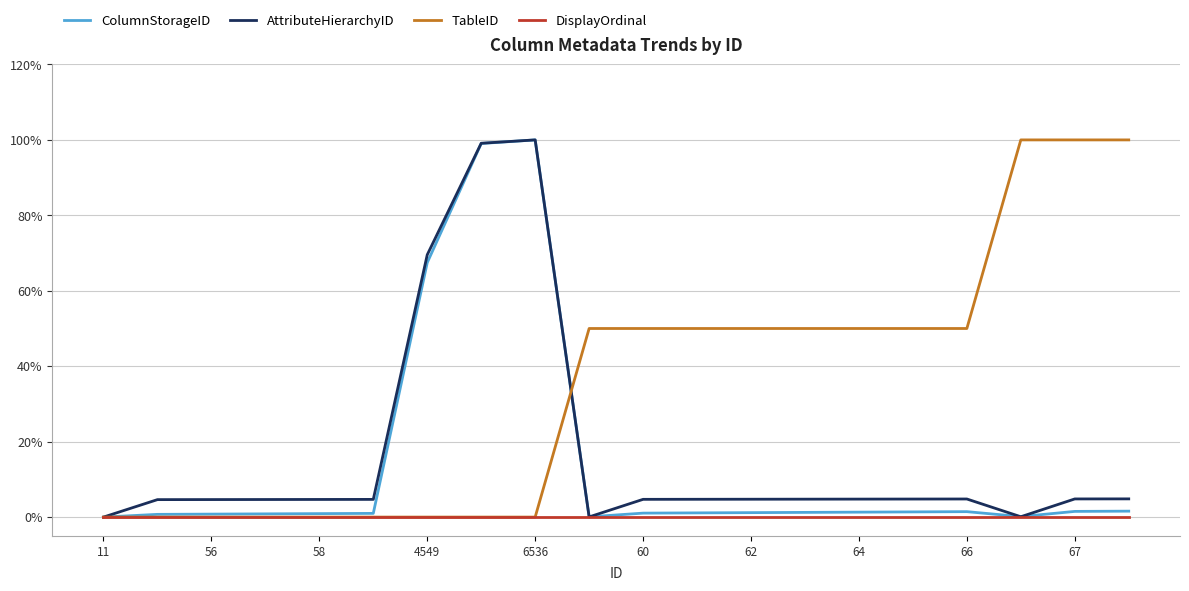

What is the maximum value shown in the chart?

100.0